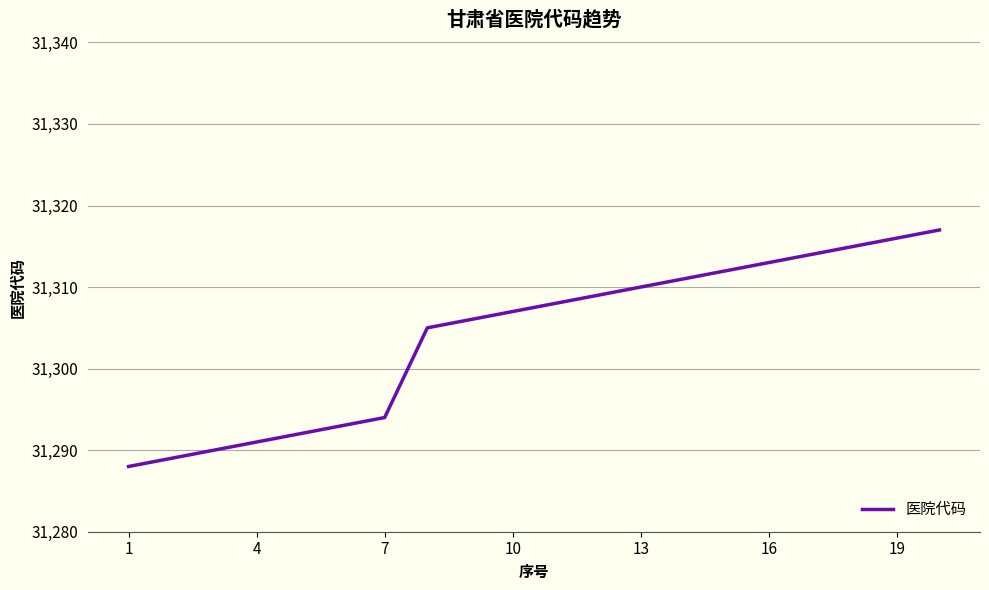

What is the difference between the maximum and minimum values?

29